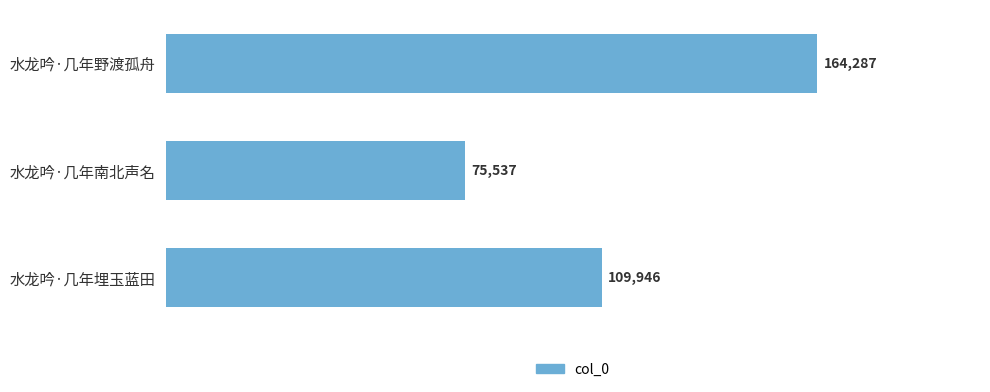

What is the label of the 2nd bar from the top?

水龙吟·几年南北声名